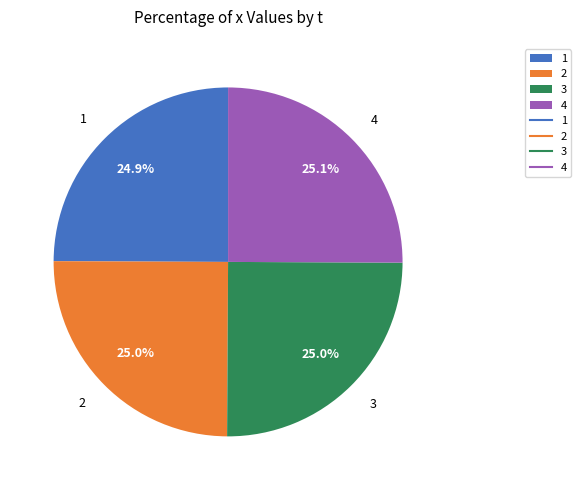

To the nearest percent, what percentage of the pie is 3?

25%